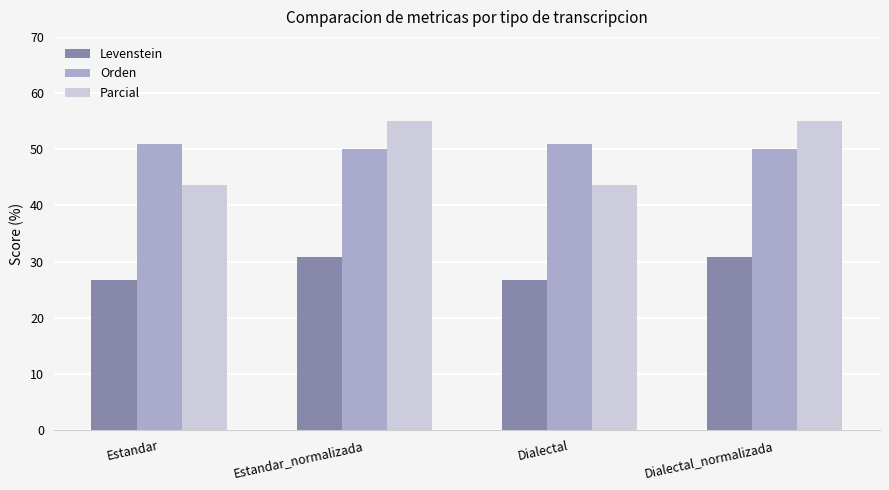

The value of Levenstein at Estandar is 15.5. True or false?

False